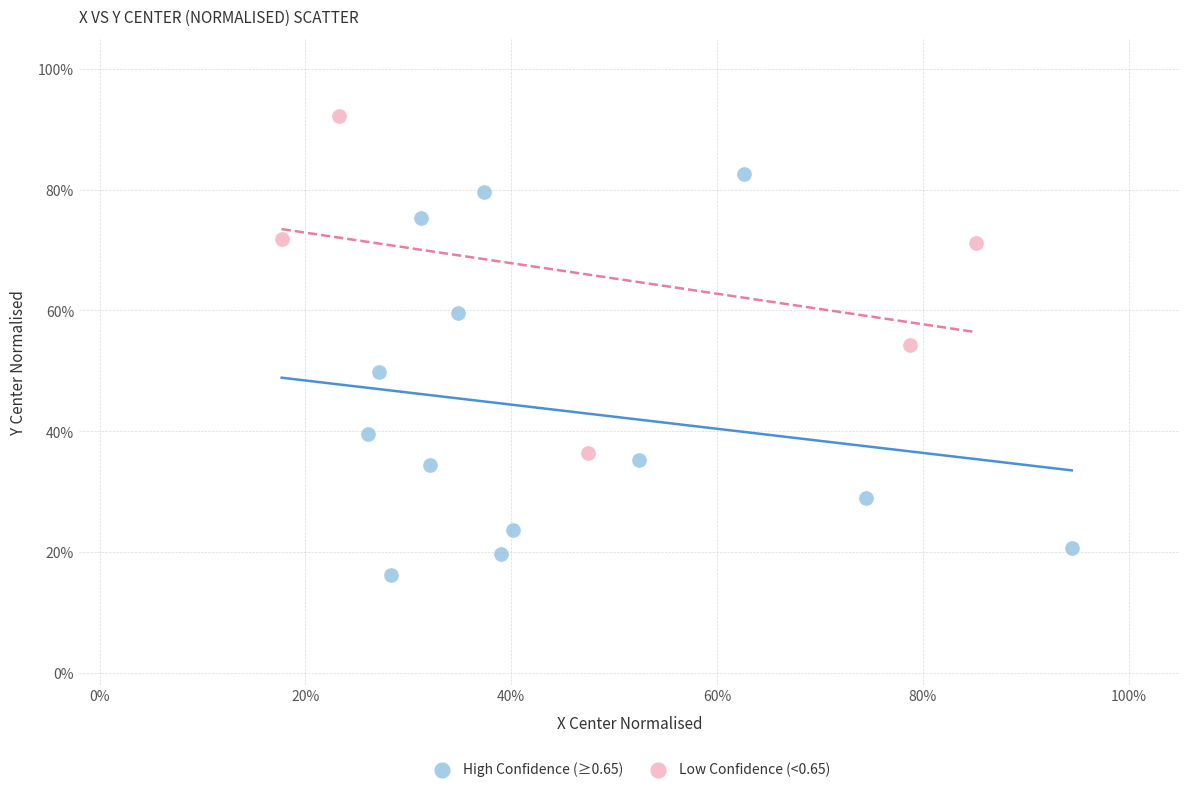

Which series reaches the maximum Y coordinate?

Low Confidence (<0.65)